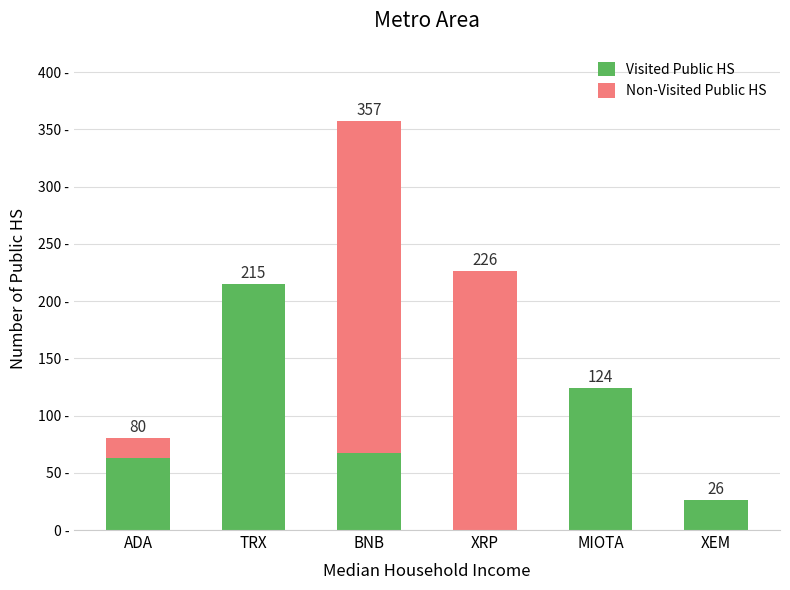

At which category is the sum across all series the highest?

BNB